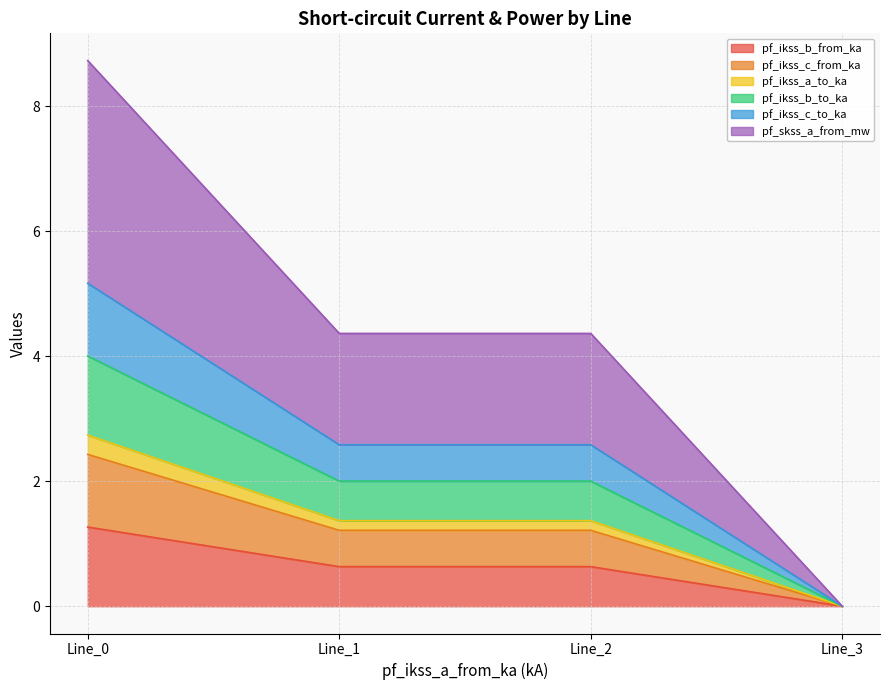

Where is the first local minimum for pf_ikss_c_from_ka?

Line_1